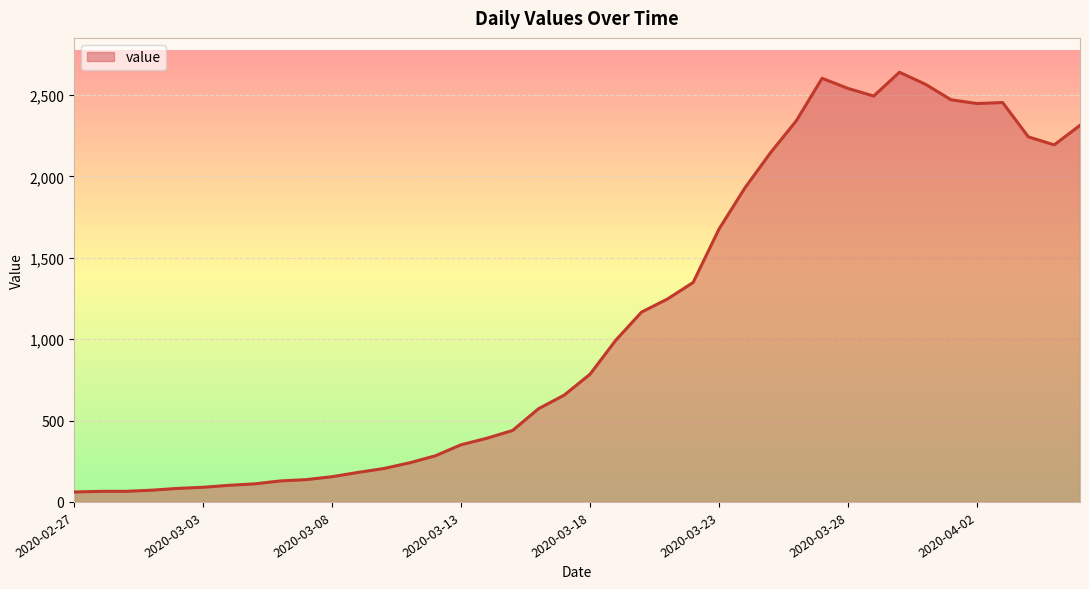

What is the smallest value displayed?

61